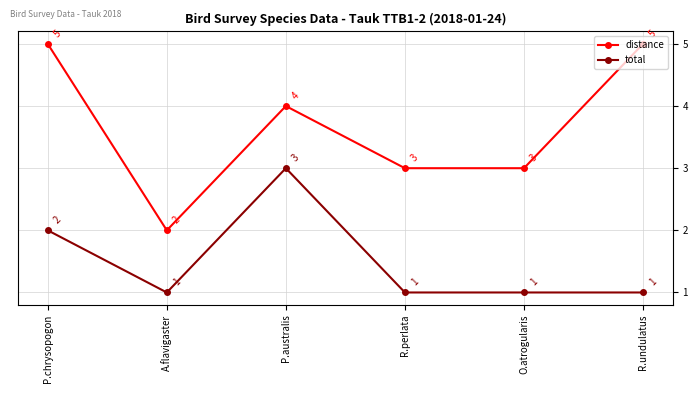

How many interior local peaks does the distance series have?

1